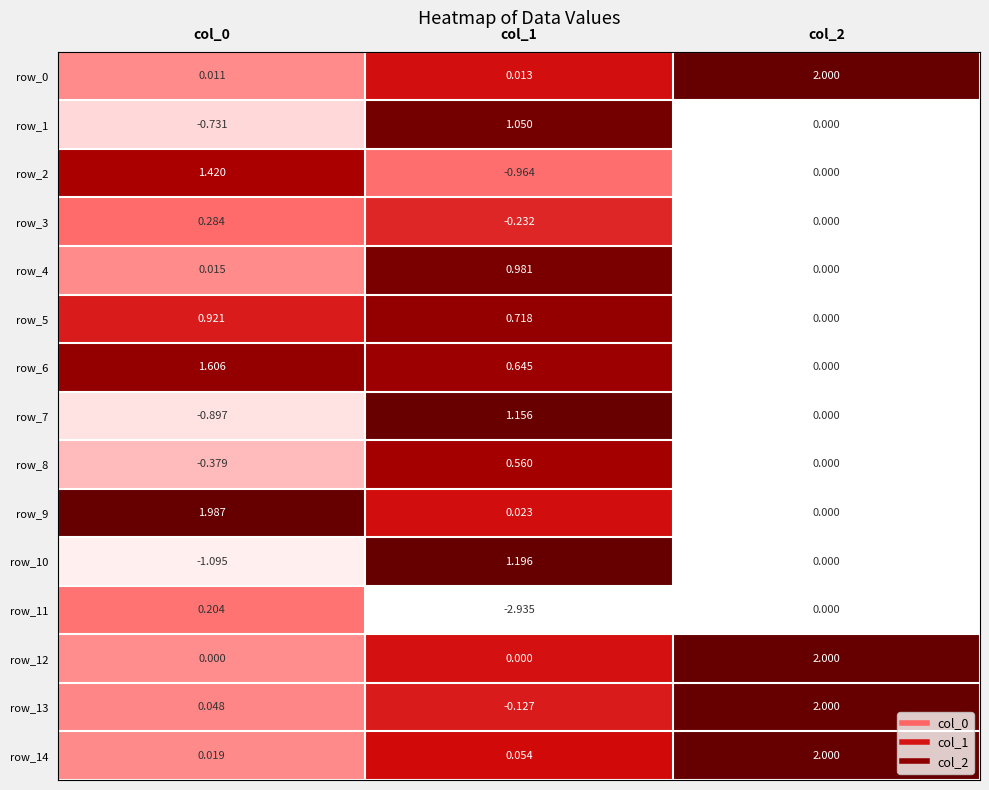

Is the value of row_9 at col_0 greater than the value of row_6 at col_1?

Yes